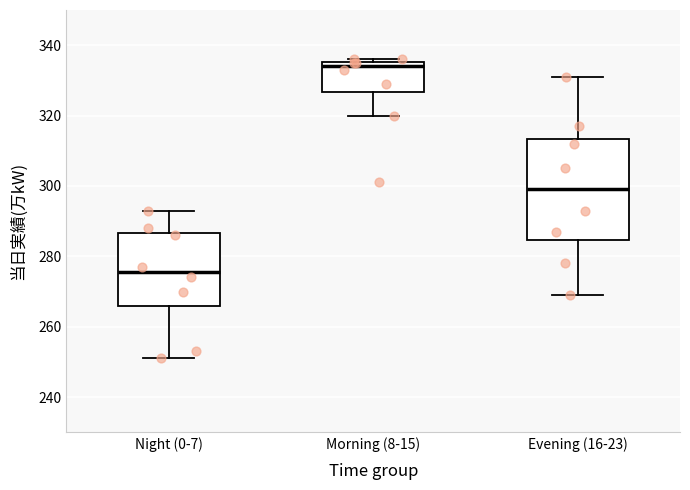

Where does the lower whisker of the box for Evening (16-23) end on the y-axis? The values are not printed on the chart, so give them approximately, as read against the axis.

270